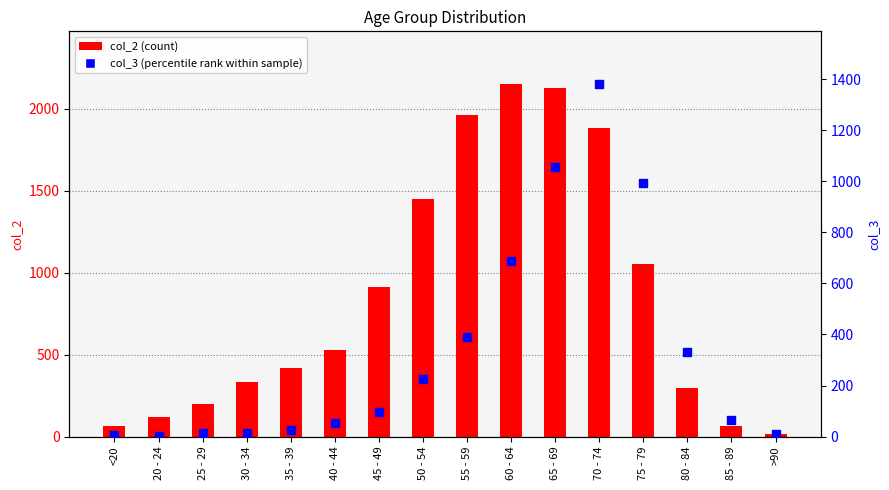

Which series contains the lowest Y value?

col_3 (percentile rank)